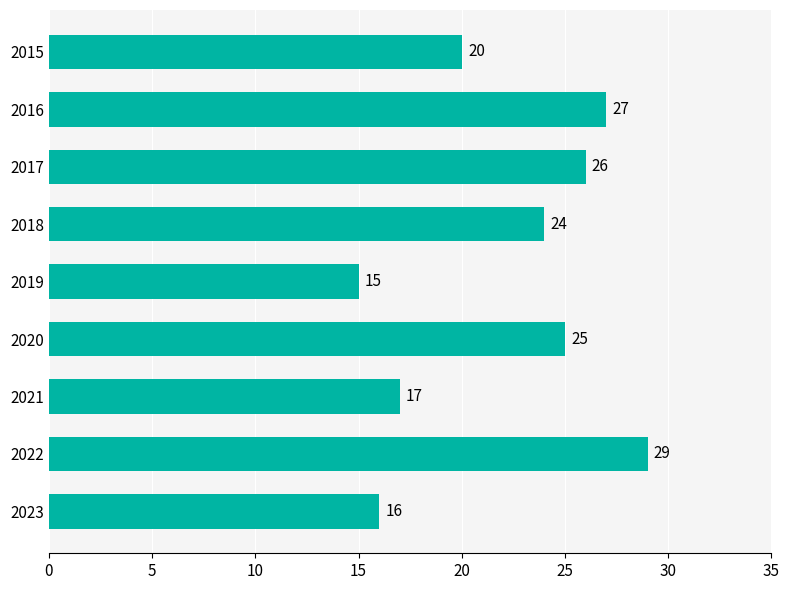

Reading top to bottom, transcribe all the data shown in this chart.

20	27	26	24	15	25	17	29	16